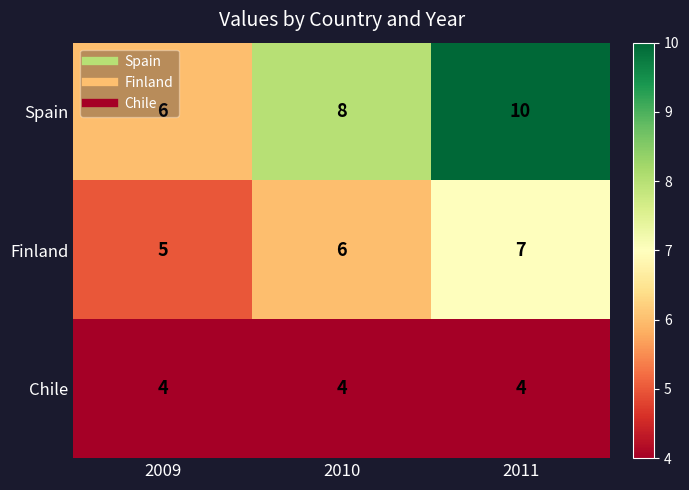

Read the Finland value at 2009.

5